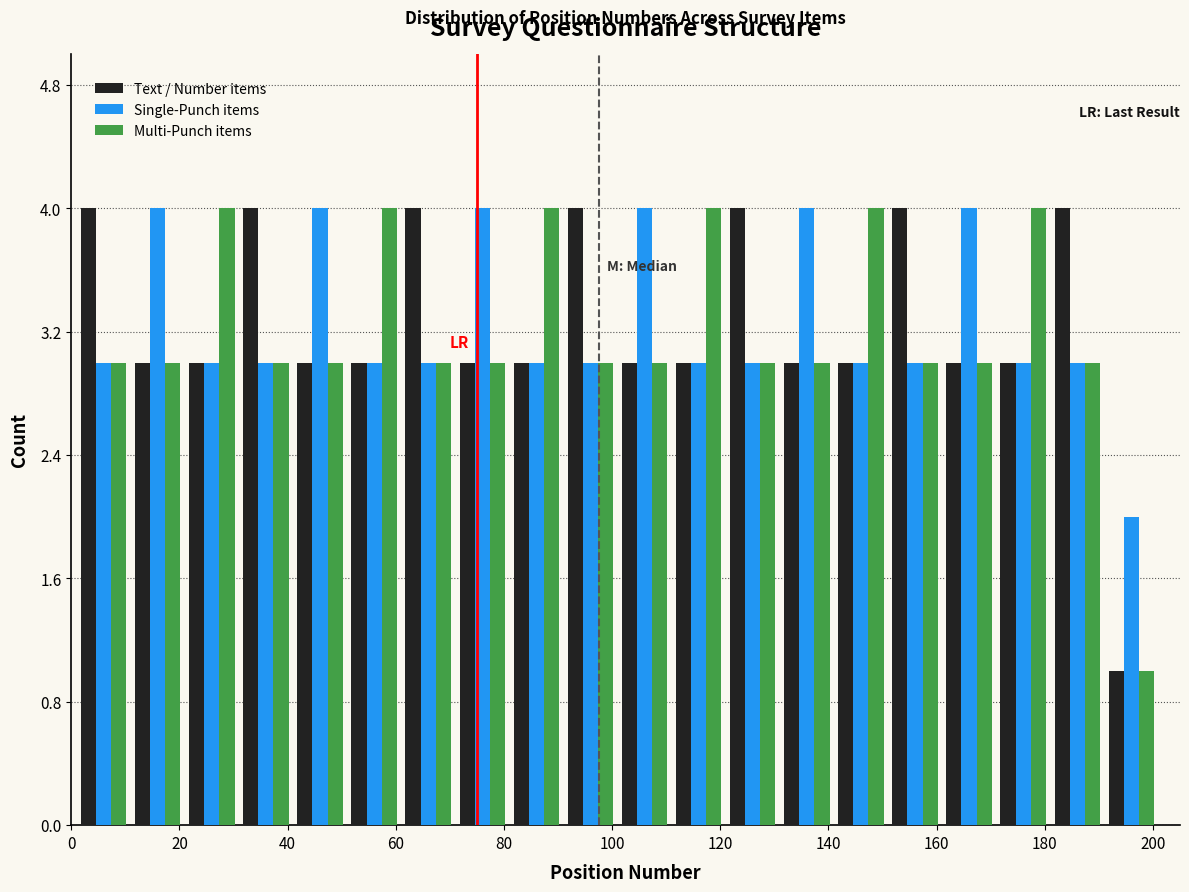

What is the height of the Text / Number items bar covering 181 to 191 on the x-axis? Neither the bar edges nor the heights are printed on the chart, so give them approximately, as read against the axes.

4